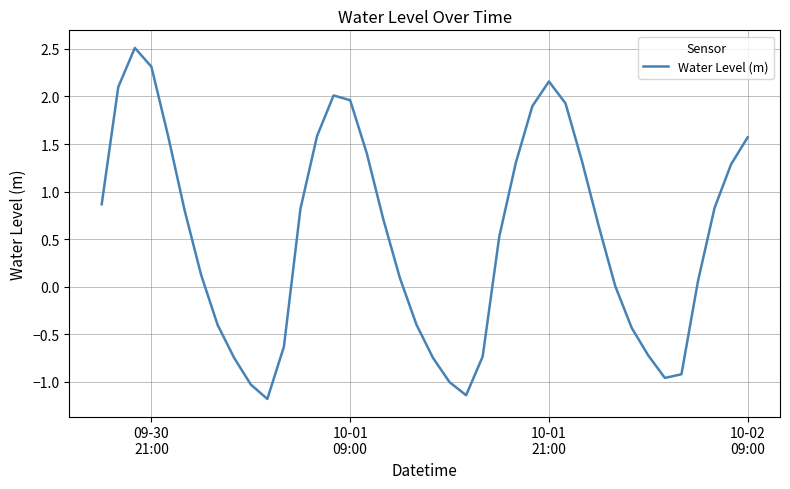

What is the greatest value displayed?

2.5